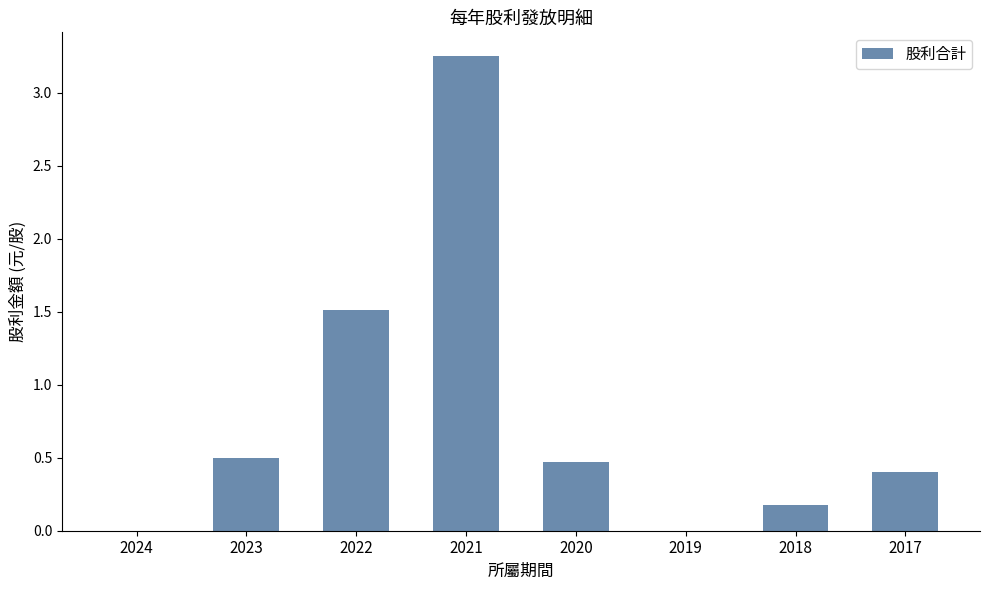

The value at 2017 is 0.4. True or false?

True